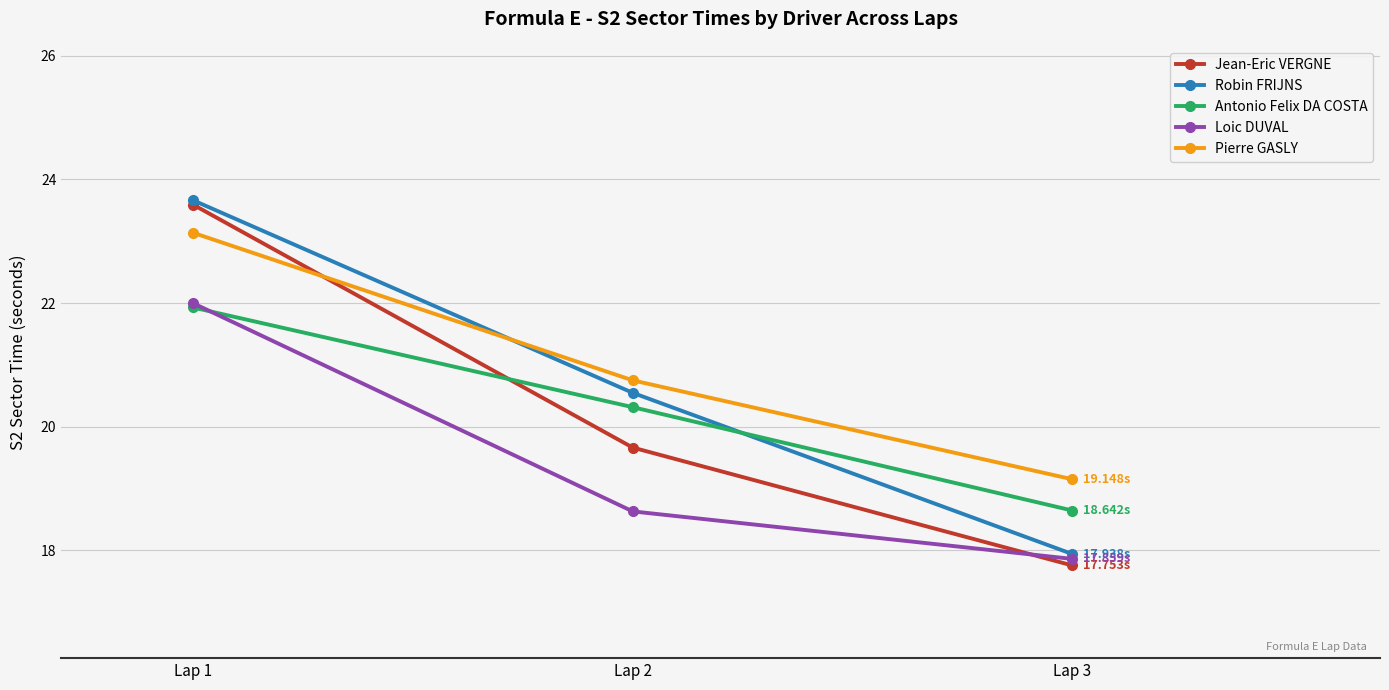

At Lap 2, list the series in order from smallest to largest.

Loic DUVAL, Jean-Eric VERGNE, Antonio Felix DA COSTA, Robin FRIJNS, Pierre GASLY